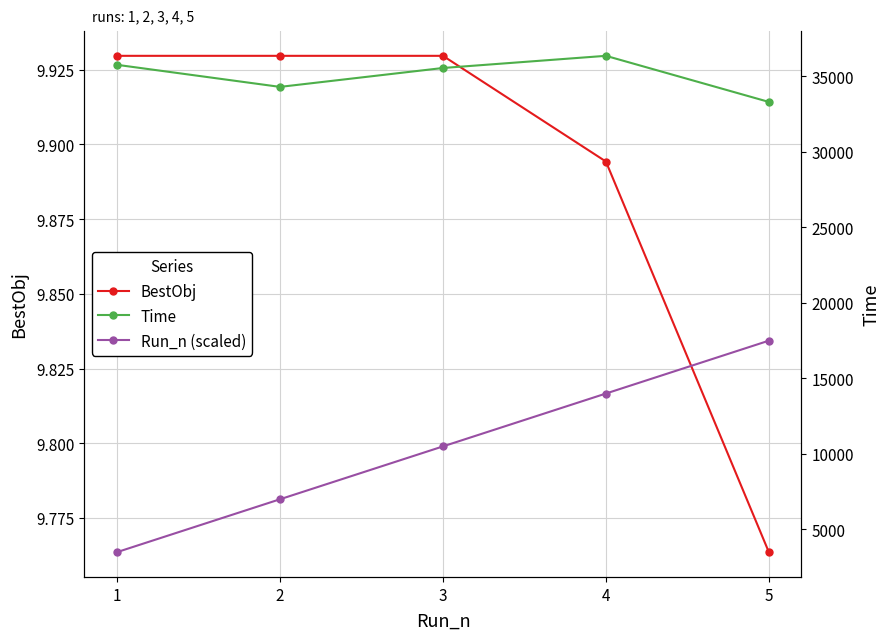

Which category has the lowest value across all series?

5